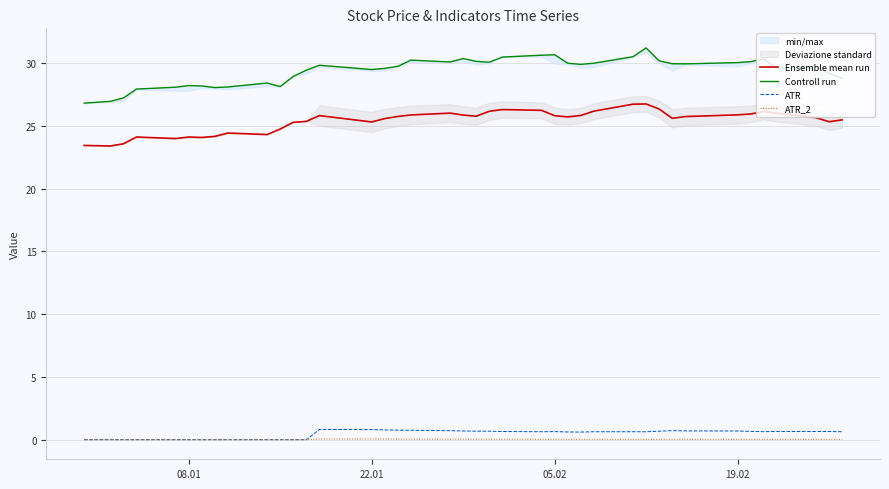

True or false: Ensemble mean run and ATR cross at least once.

False